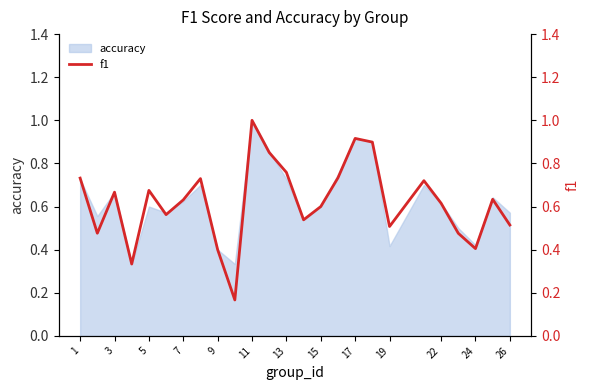

At which label does accuracy reach its peak?

11